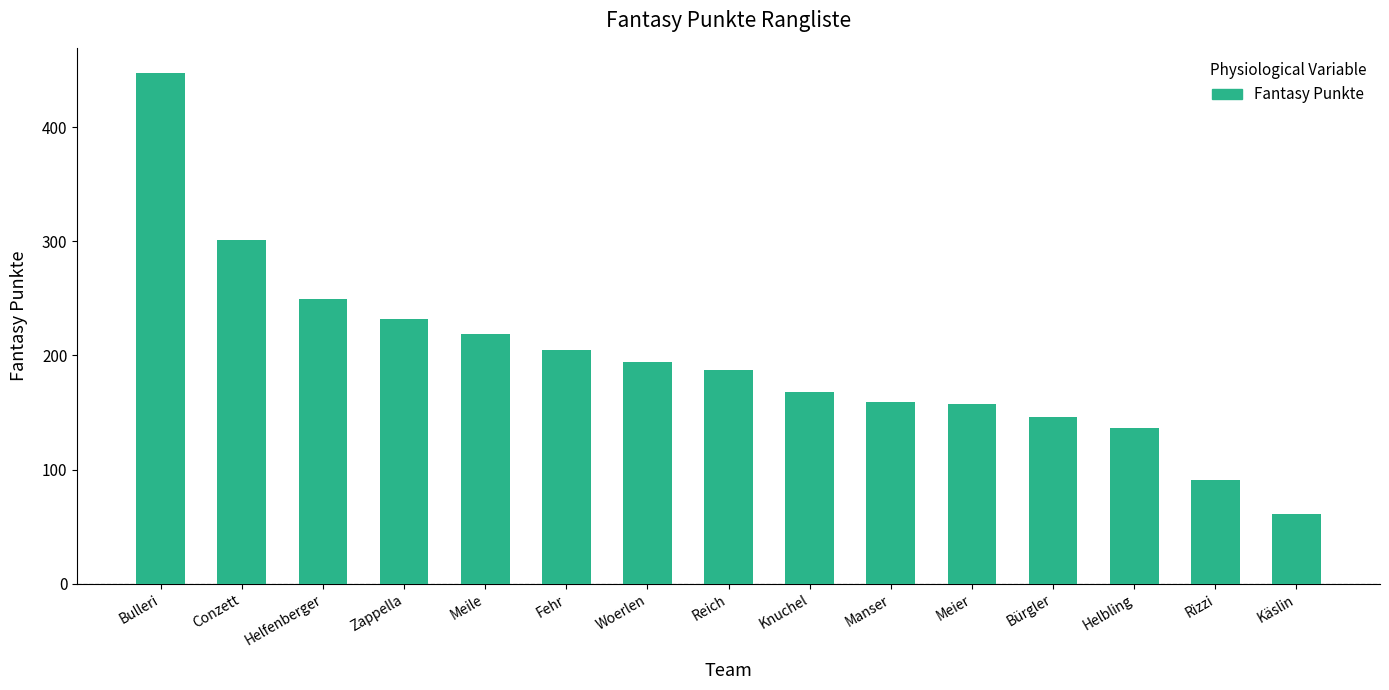

Approximately how many times larger is the value at Bulleri compared to Meier?

2.8